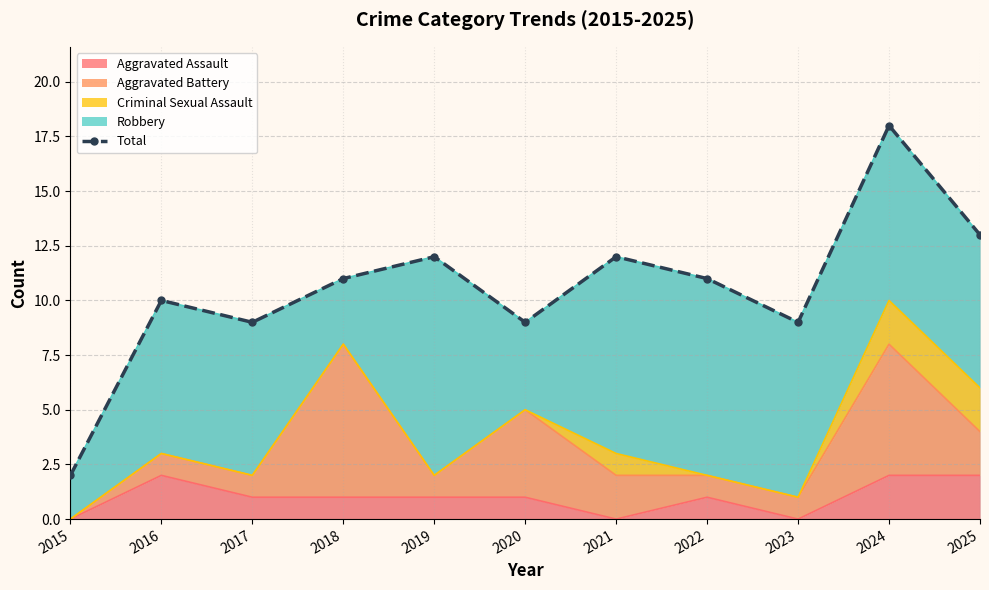

Reading left to right, extract all data points from this chart.

2	10	9	11	12	9	12	11	9	18	13